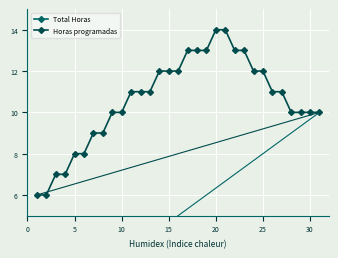

True or false: Total Horas and Horas programadas cross at least once.

False